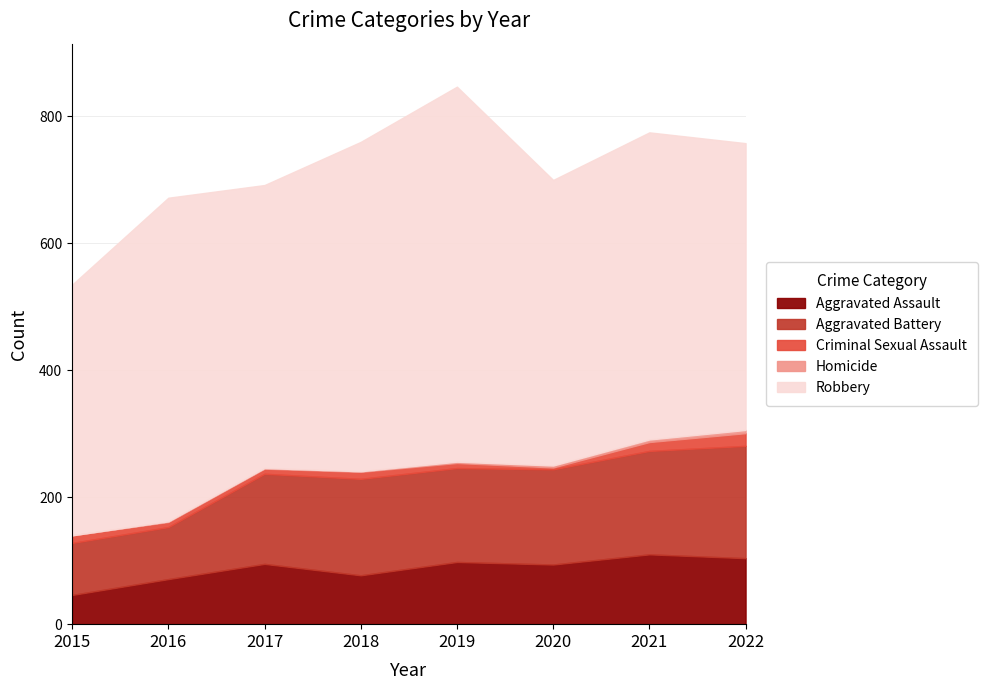

Reading left to right, extract all data points from this chart.

Aggravated Assault: 2015=46	2016=71	2017=95	2018=77	2019=98	2020=94	2021=110	2022=104
Aggravated Battery: 2015=82	2016=82	2017=142	2018=152	2019=148	2020=150	2021=163	2022=177
Criminal Sexual Assault: 2015=12	2016=8	2017=8	2018=11	2019=8	2020=3	2021=14	2022=20
Homicide: 2015=0	2016=1	2017=1	2018=1	2019=2	2020=3	2021=4	2022=5
Robbery: 2015=395	2016=510	2017=446	2018=519	2019=591	2020=450	2021=484	2022=452